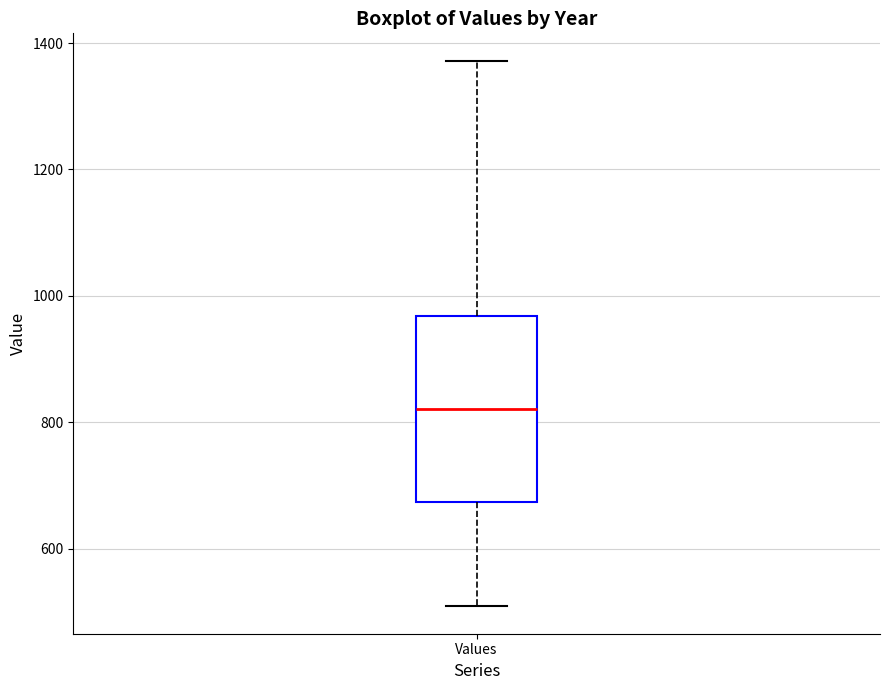

Read this box plot against the y-axis: the position of the median line, the range covered by the box, and the ends of both whiskers. The values are not printed on the chart, so give them approximately, as read against the axis.

median 820, box 680 to 960, whiskers 500 to 1380